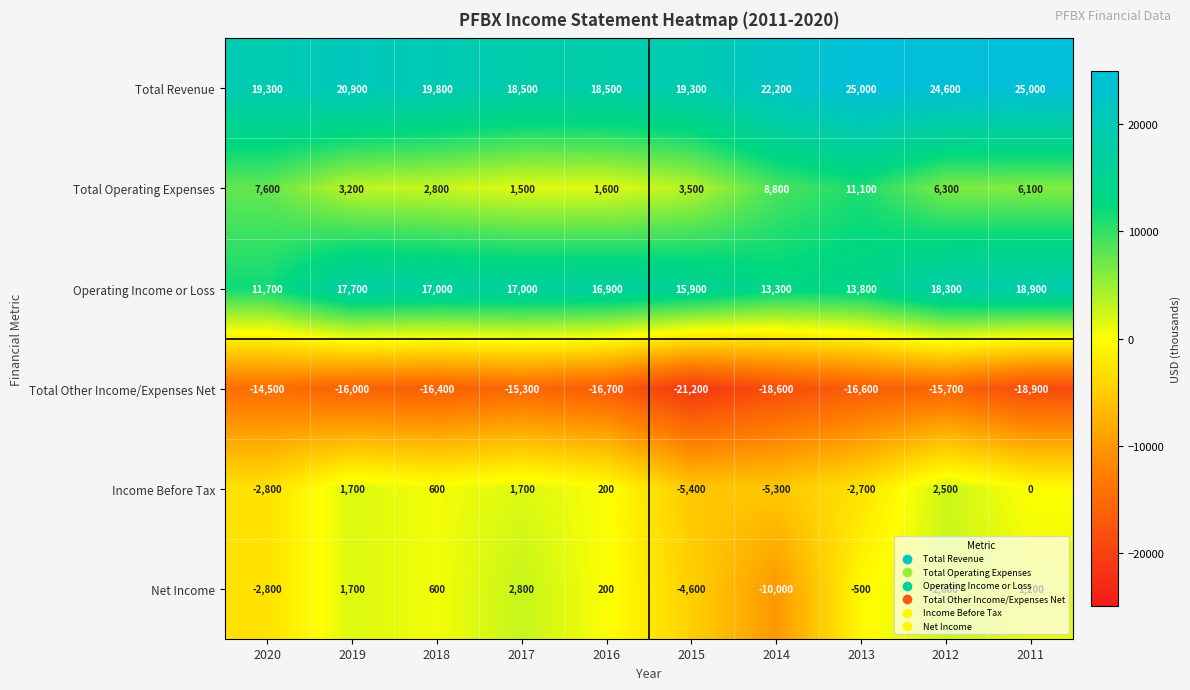

Read the Net Income value at 2018, to the nearest 10.

600